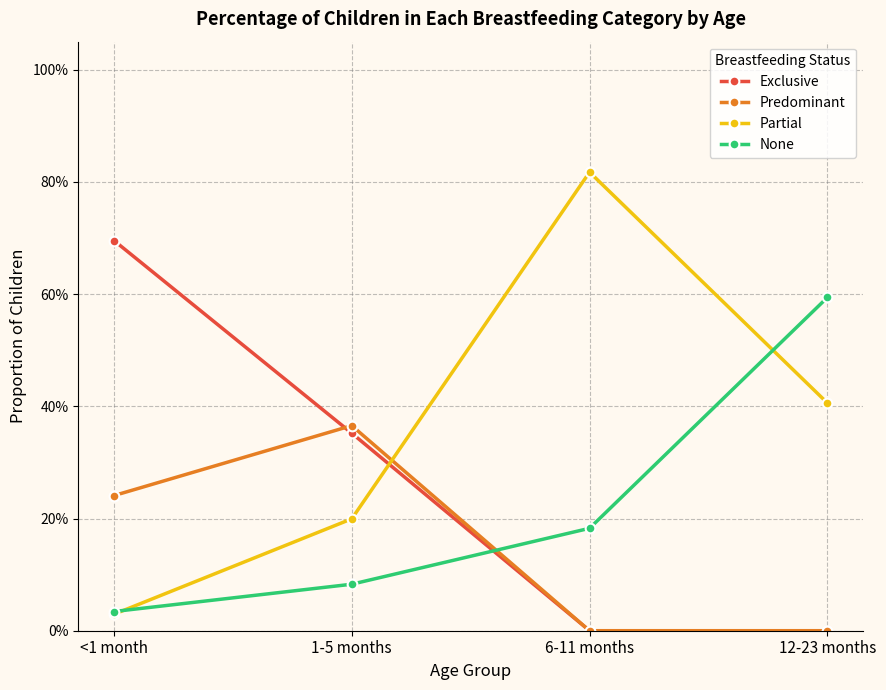

Rank the series by their maximum value, from highest to lowest.

Partial, Exclusive, None, Predominant